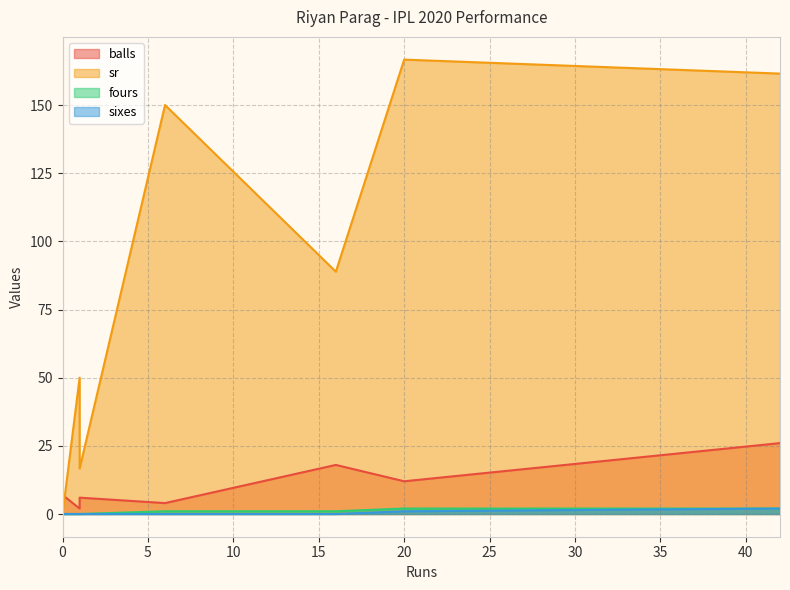

Is the value of balls at 0 greater than the value of fours at 1?

Yes